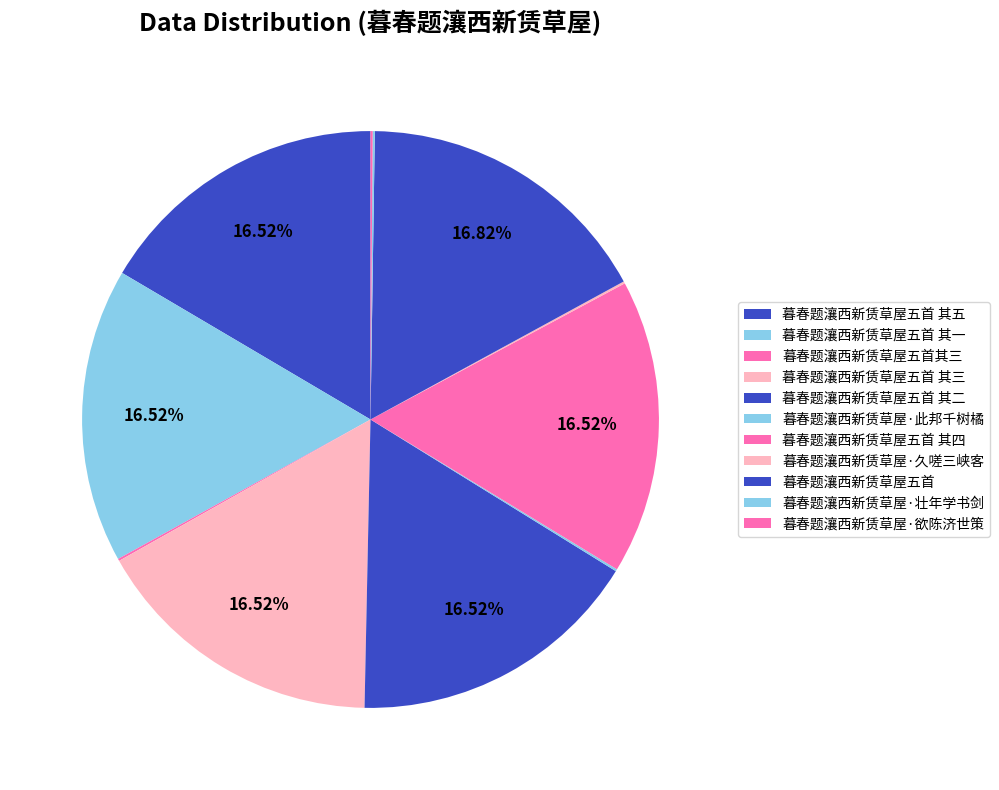

Approximately how many times larger is the value at 暮春题瀼西新赁草屋五首 其三 compared to 暮春题瀼西新赁草屋·欲陈济世策?

137.7